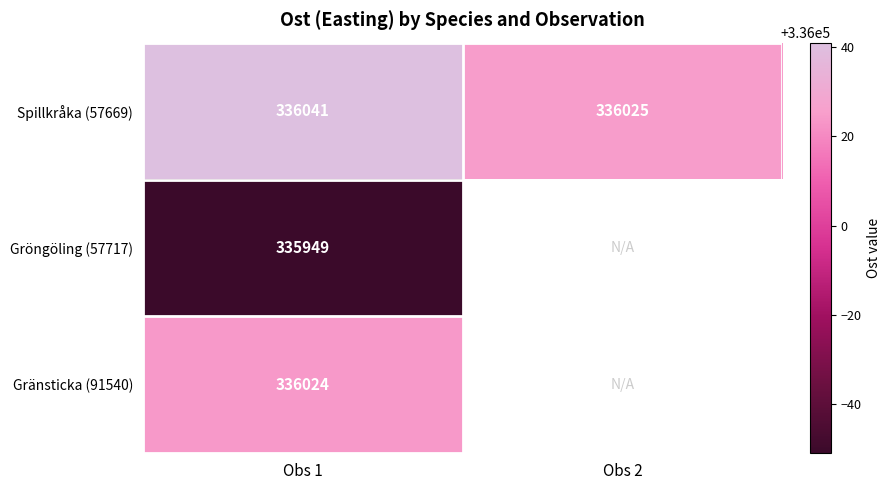

True or false: Gränsticka (91540) has a value of 495432 at Obs 1.

False